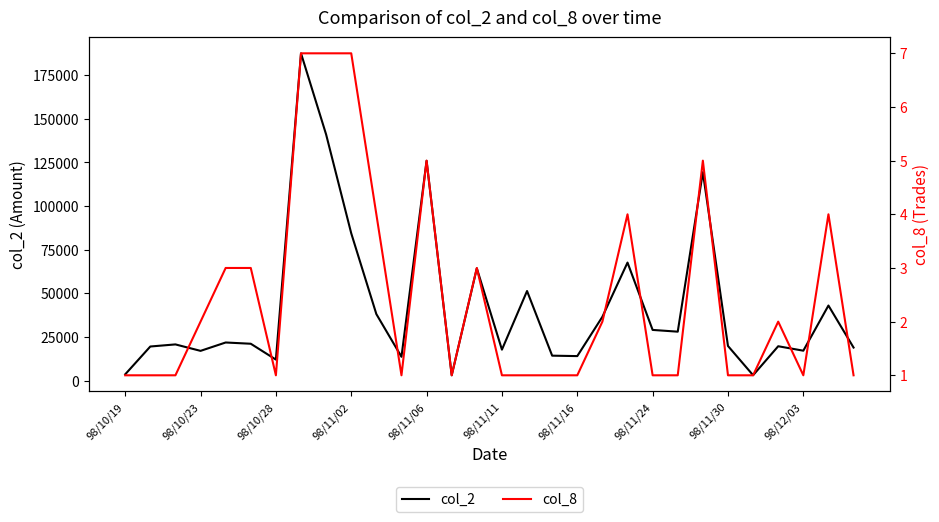

What is the difference between the maximum and second lowest values in the col_2 series?

184450